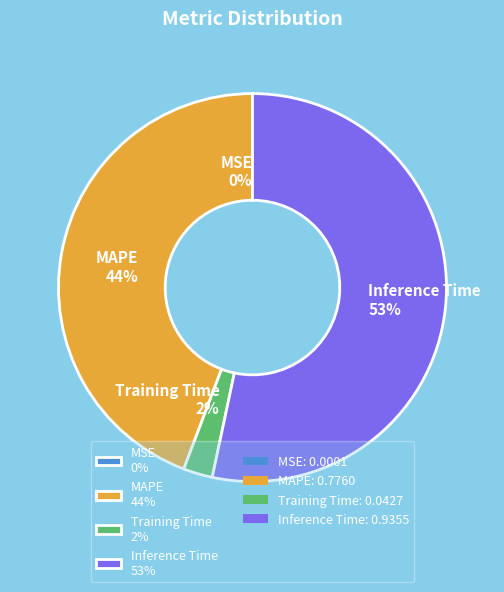

Combined, do Inference Time 53% and MAPE 44% account for over 50%?

Yes